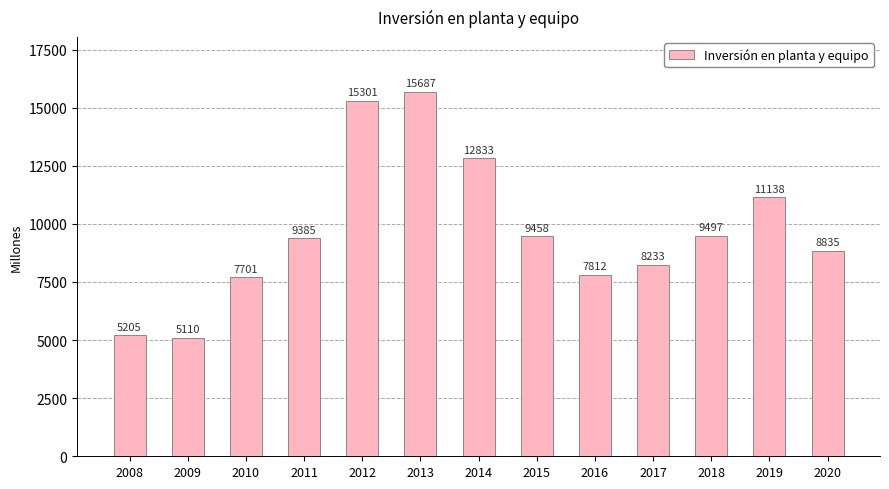

The value at 2012 is 15301. True or false?

True